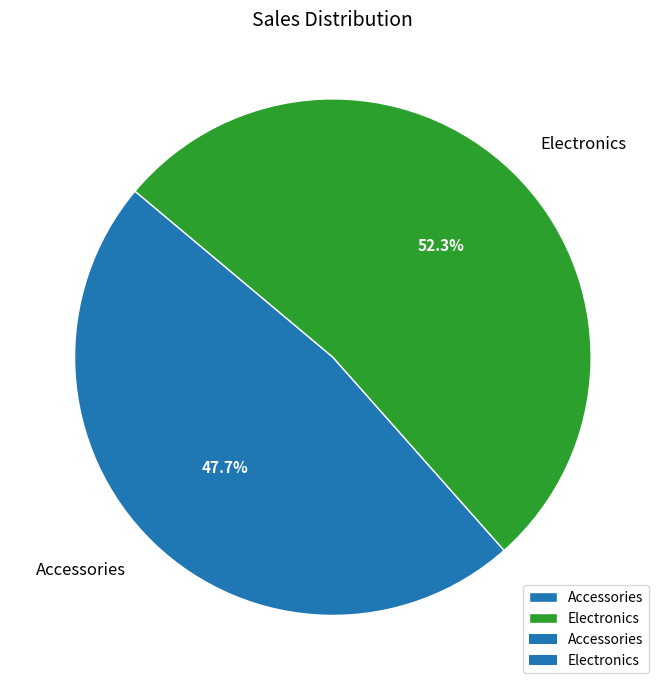

Rank the categories by value from highest to lowest.

Electronics, Accessories